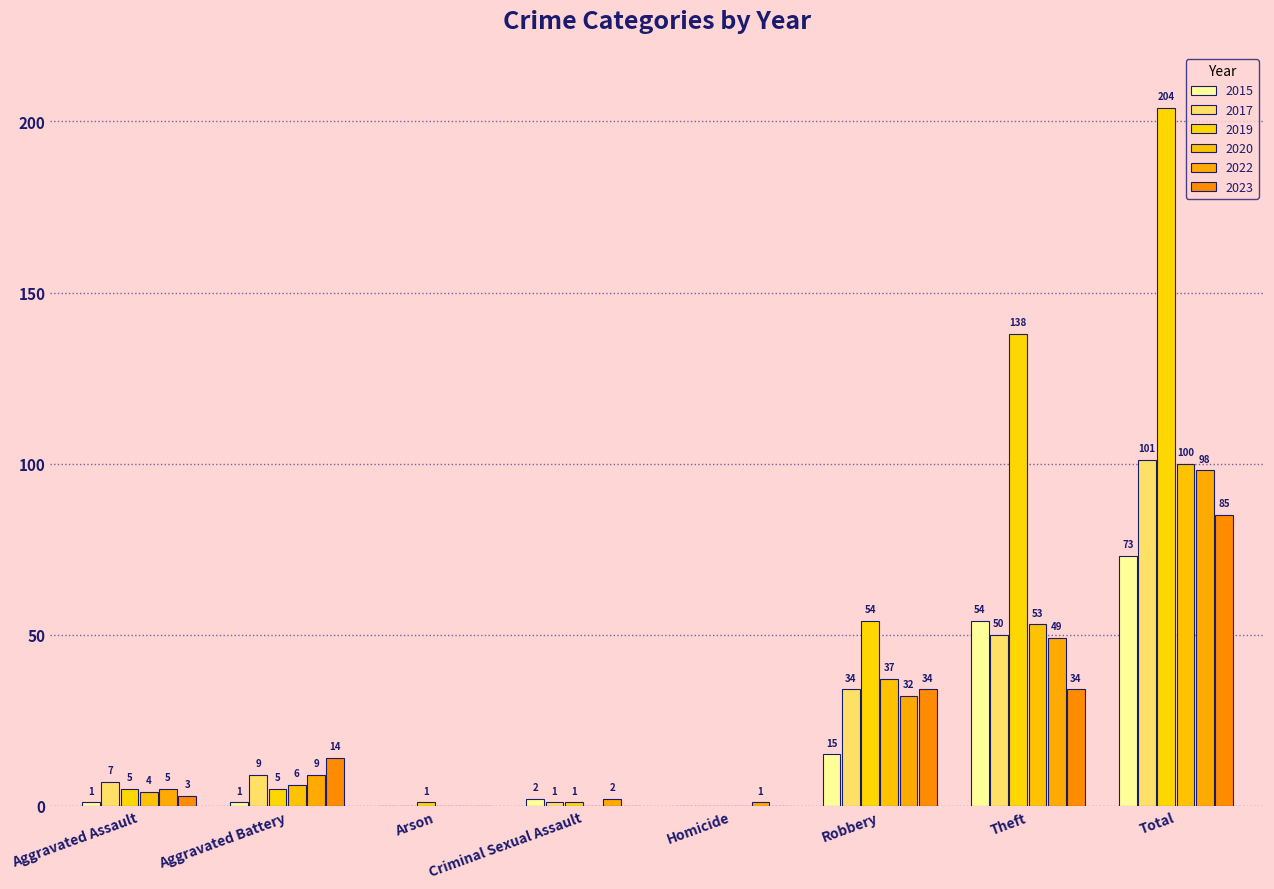

What are all the series names shown in the legend?

2015, 2017, 2019, 2020, 2022, 2023